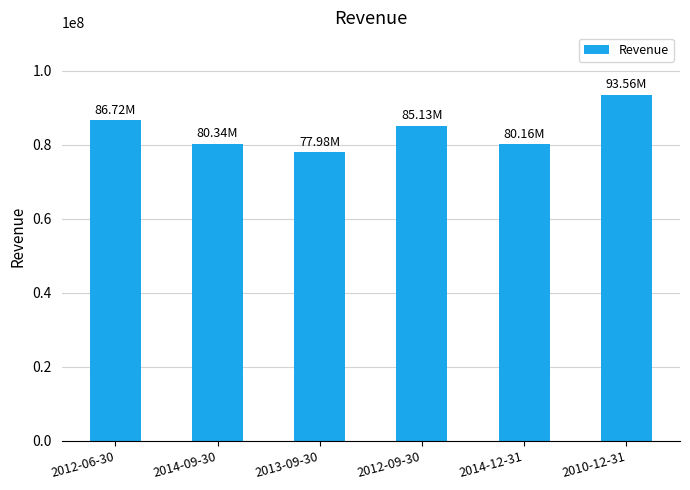

Which has a higher value, 2012-09-30 or 2014-09-30?

2012-09-30